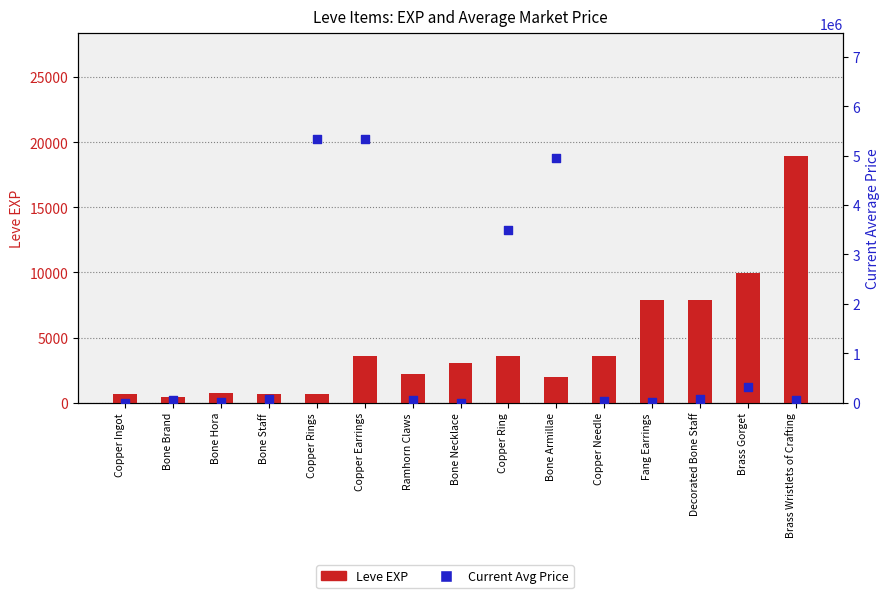

What are all the series names shown in the legend?

Leve EXP, Current Avg Price